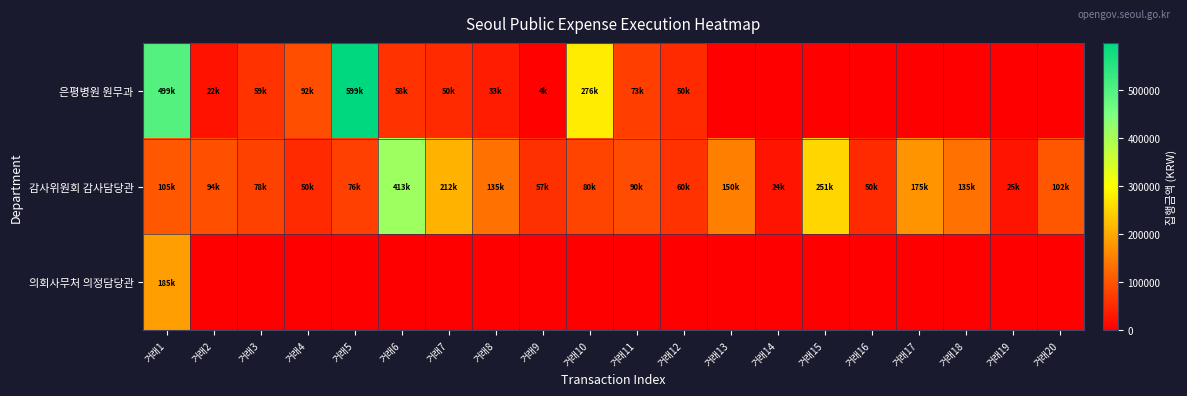

Which series has the largest total across all categories?

감사위원회 감사담당관